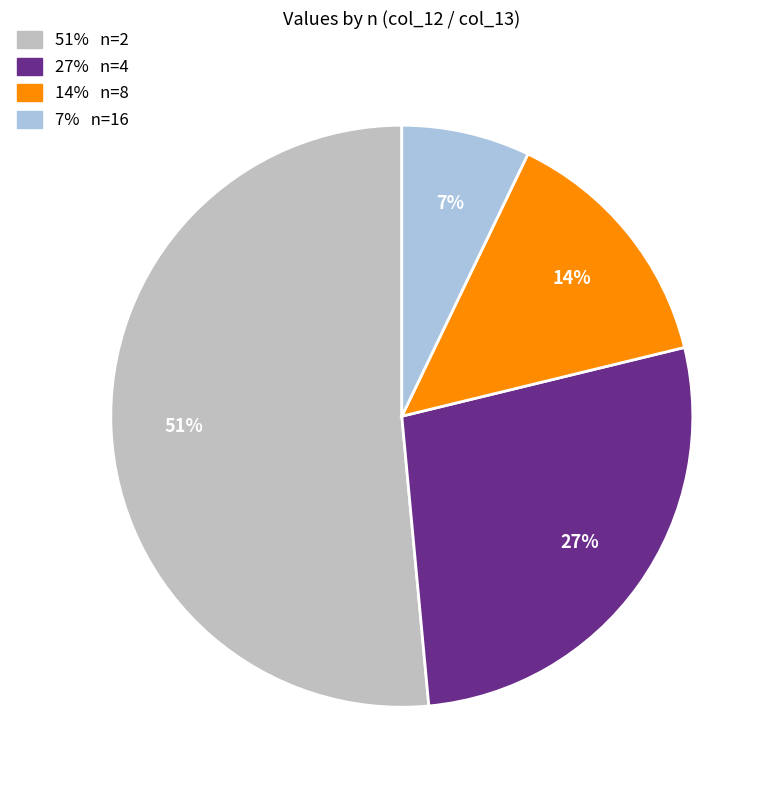

To the nearest percent, what is the average slice percentage?

25%